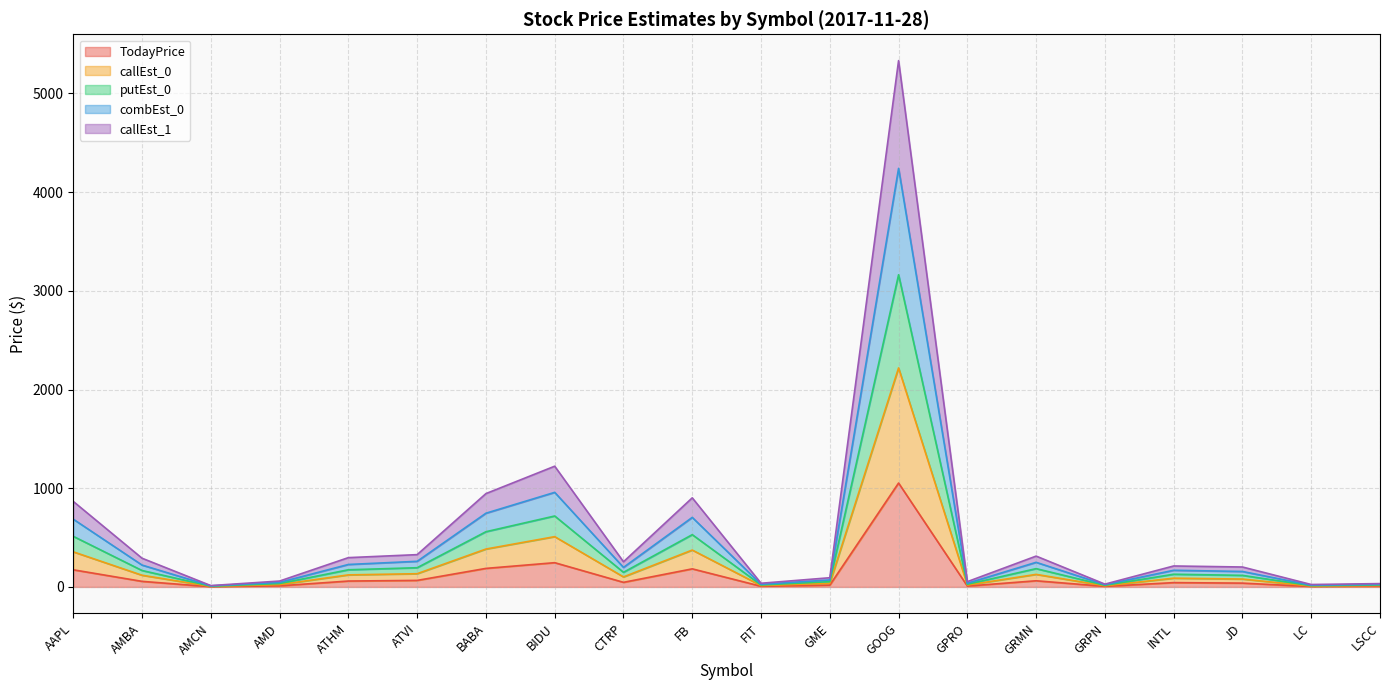

Which series has the largest total across all categories?

callEst_1